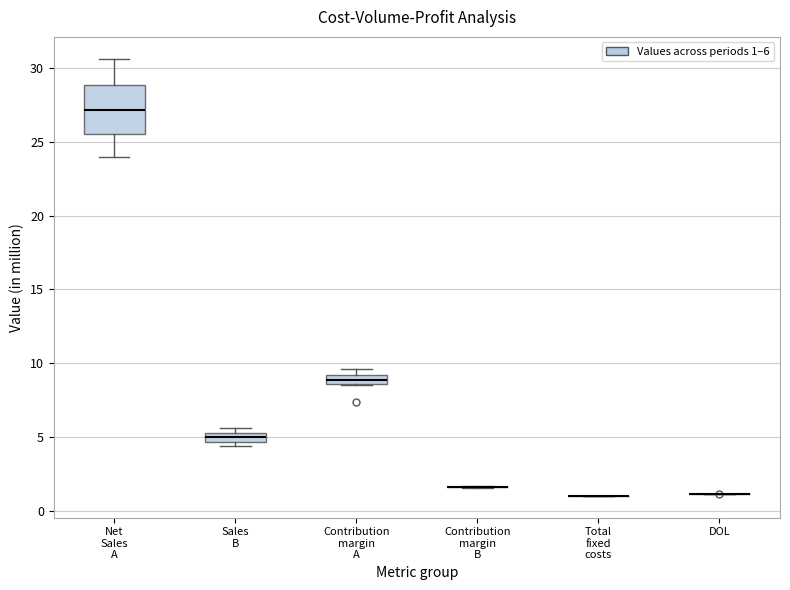

Comparing the boxes themselves (not the whiskers), which one is the tallest?

Net Sales A